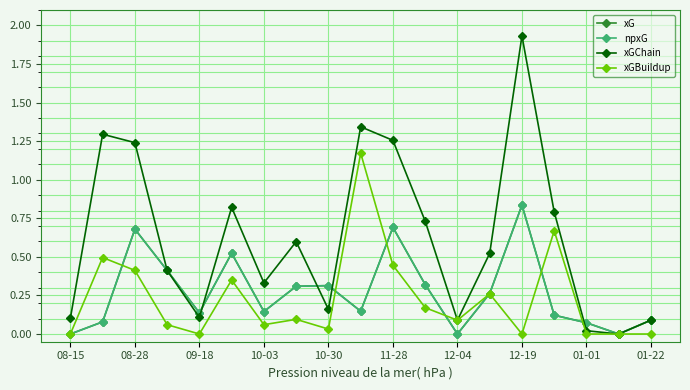

True or false: npxG has more than 0 interior local peaks.

True